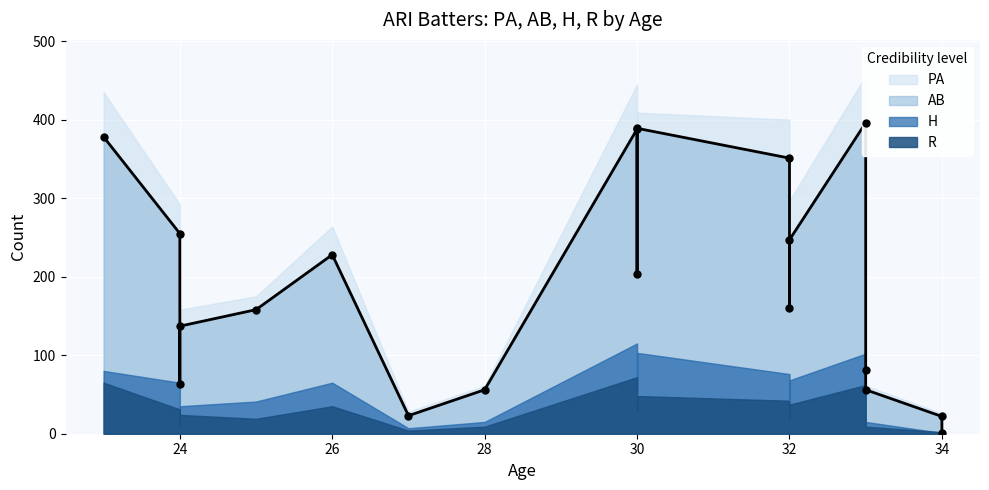

Which series has the largest total across all categories?

PA